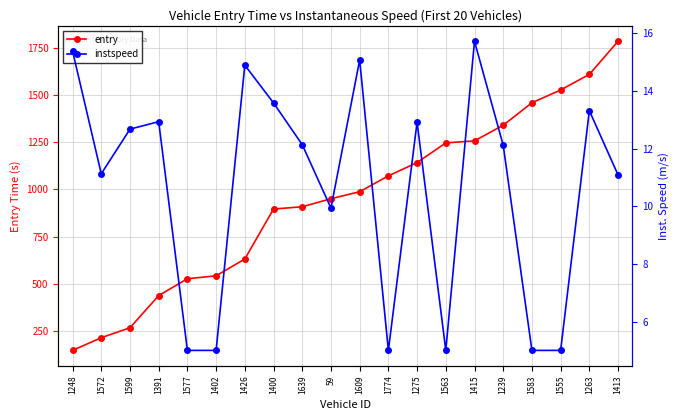

Reading left to right, list all the values displayed in this chart.

entry: 145.7	213.0	265.8	436.6	526.0	541.5	630.7	895.9	908.0	950.6	987.8	1072.0	1142.4	1247.0	1257.8	1340.7	1460.0	1527.7	1610.6	1786.3
instspeed: 15.4	11.1	12.7	12.9	5.0	5.0	14.9	13.6	12.1	9.9	15.1	5.0	12.9	5.0	15.7	12.1	5.0	5.0	13.3	11.1